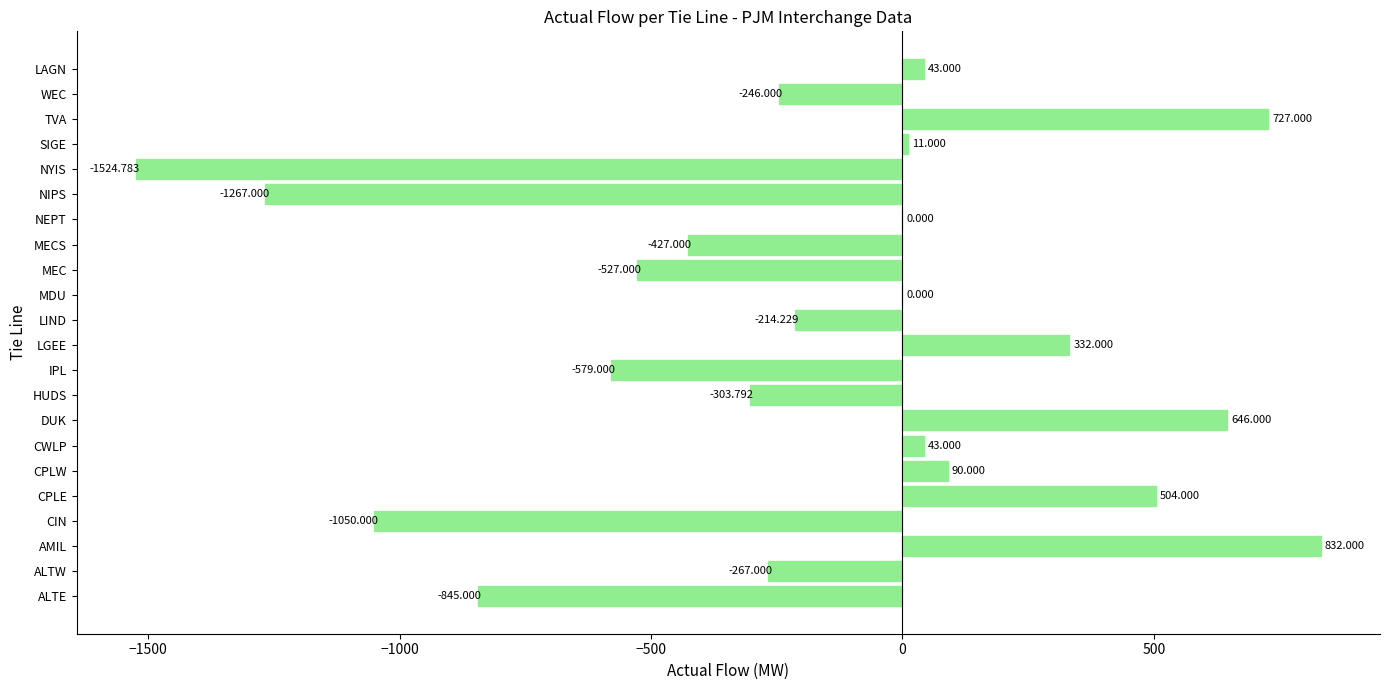

Where is the data nearest to the value -346?

HUDS